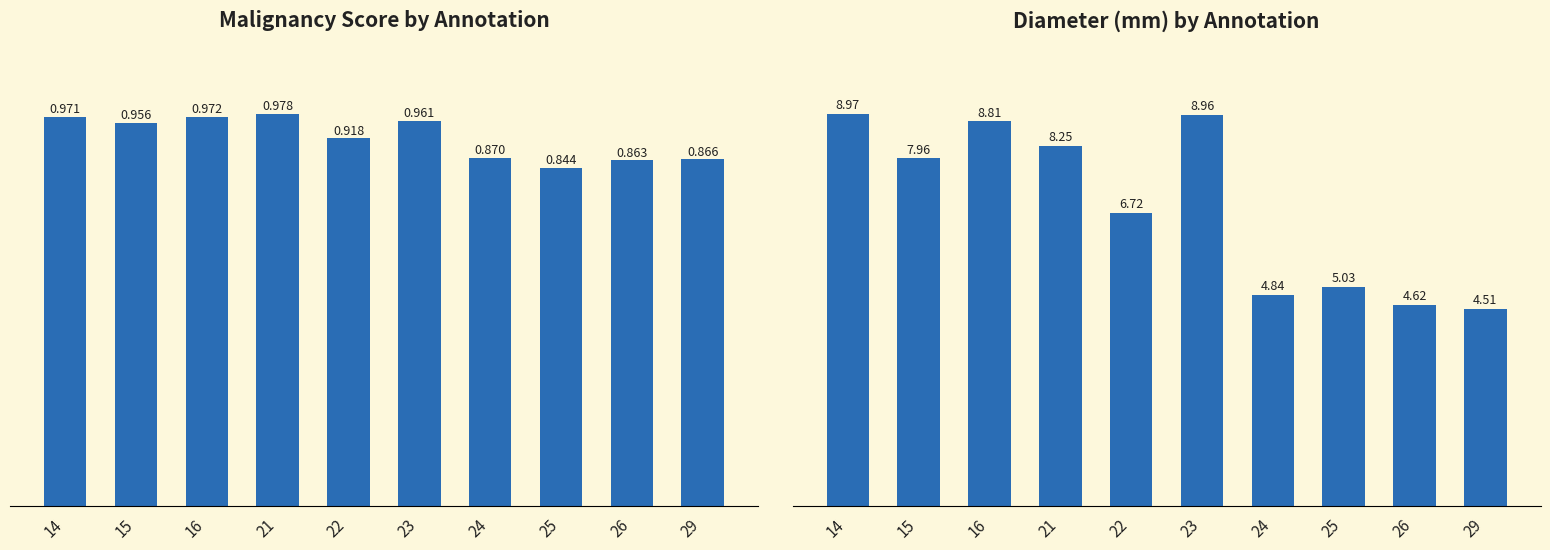

Which series changed the most between 22 and 26?

diameter_mm